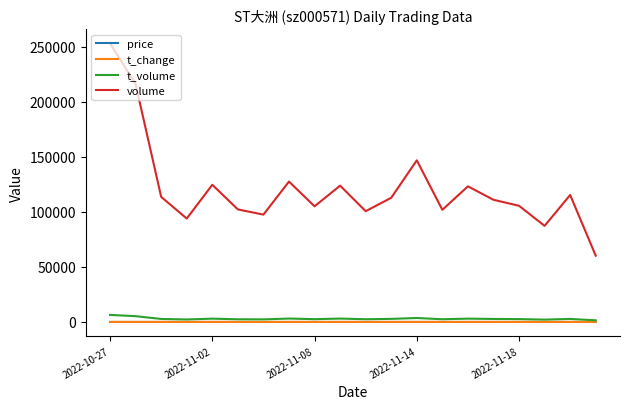

Which series has the widest spread of values?

volume